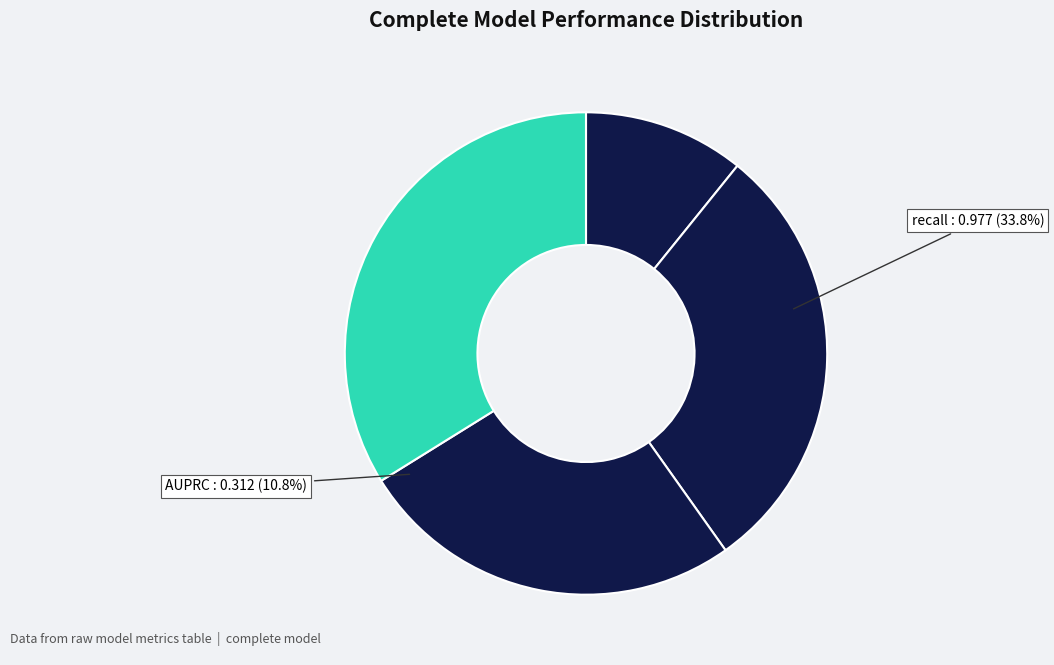

Does any single category account for the majority?

No